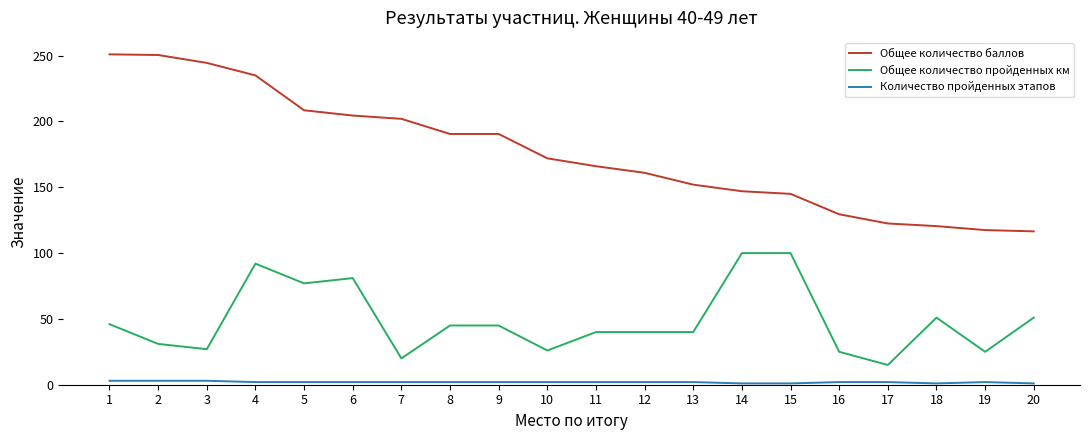

True or false: Количество пройденных этапов and Общее количество баллов cross at least once.

False